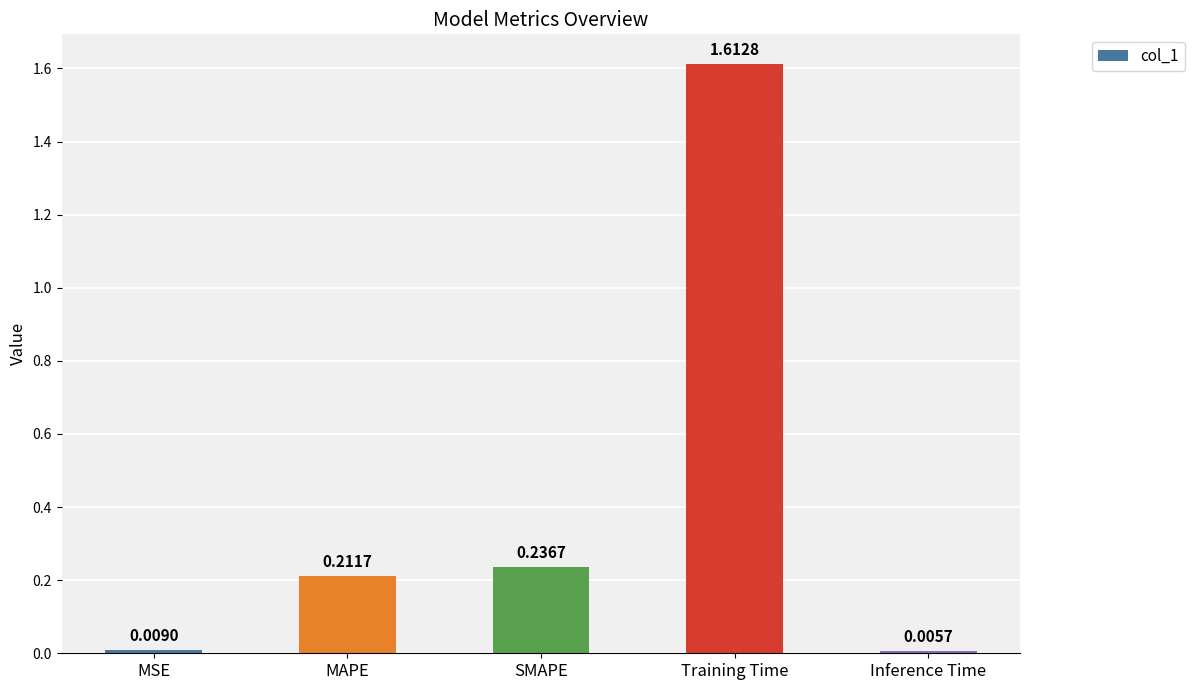

List the labels in order of value, largest first.

Training Time, SMAPE, MAPE, MSE, Inference Time